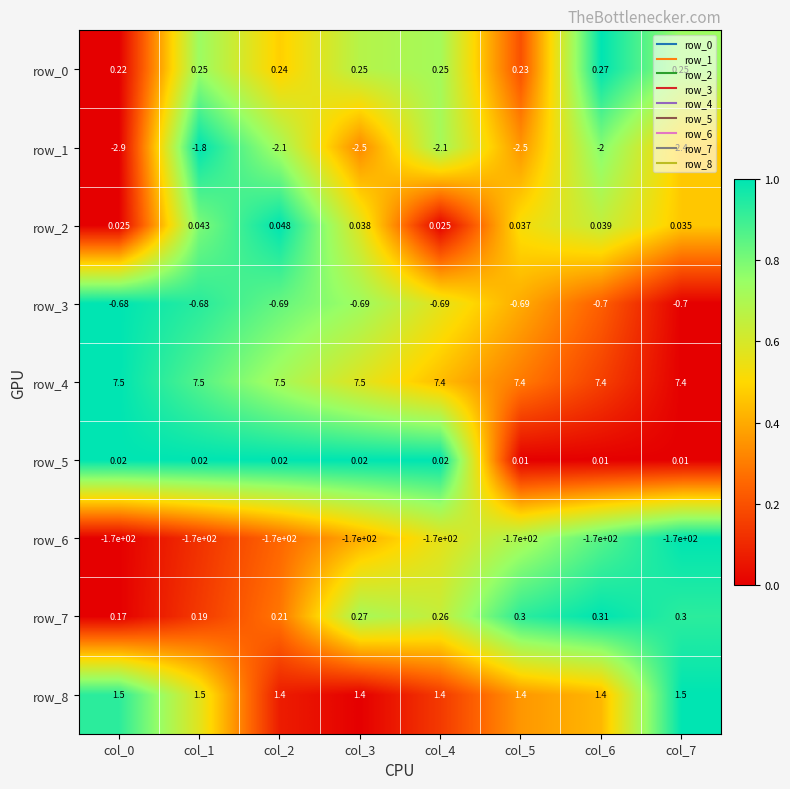

Is the value of row_4 at col_6 greater than the value of row_1 at col_5?

Yes